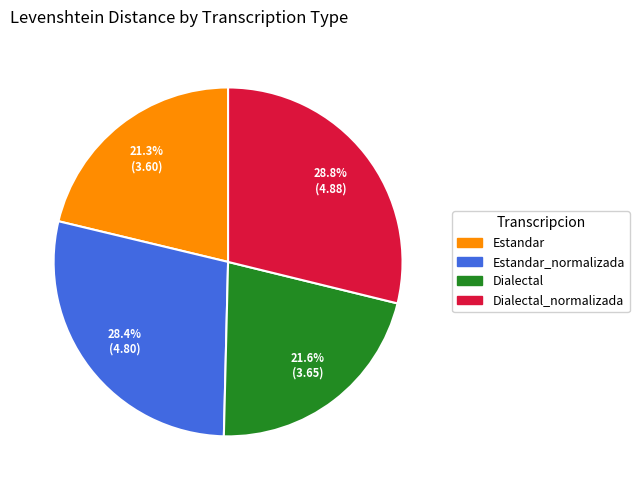

Does any single category account for the majority?

No